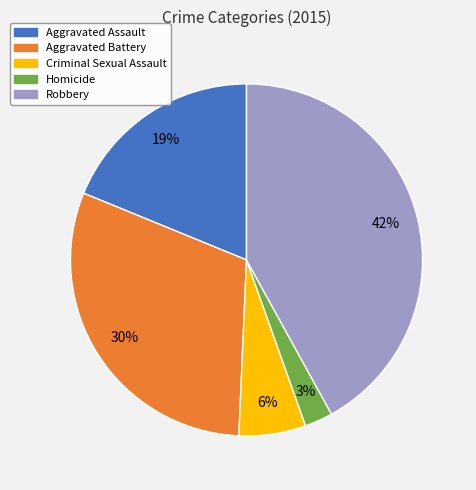

To the nearest percent, what percentage of the pie is Criminal Sexual Assault?

6%